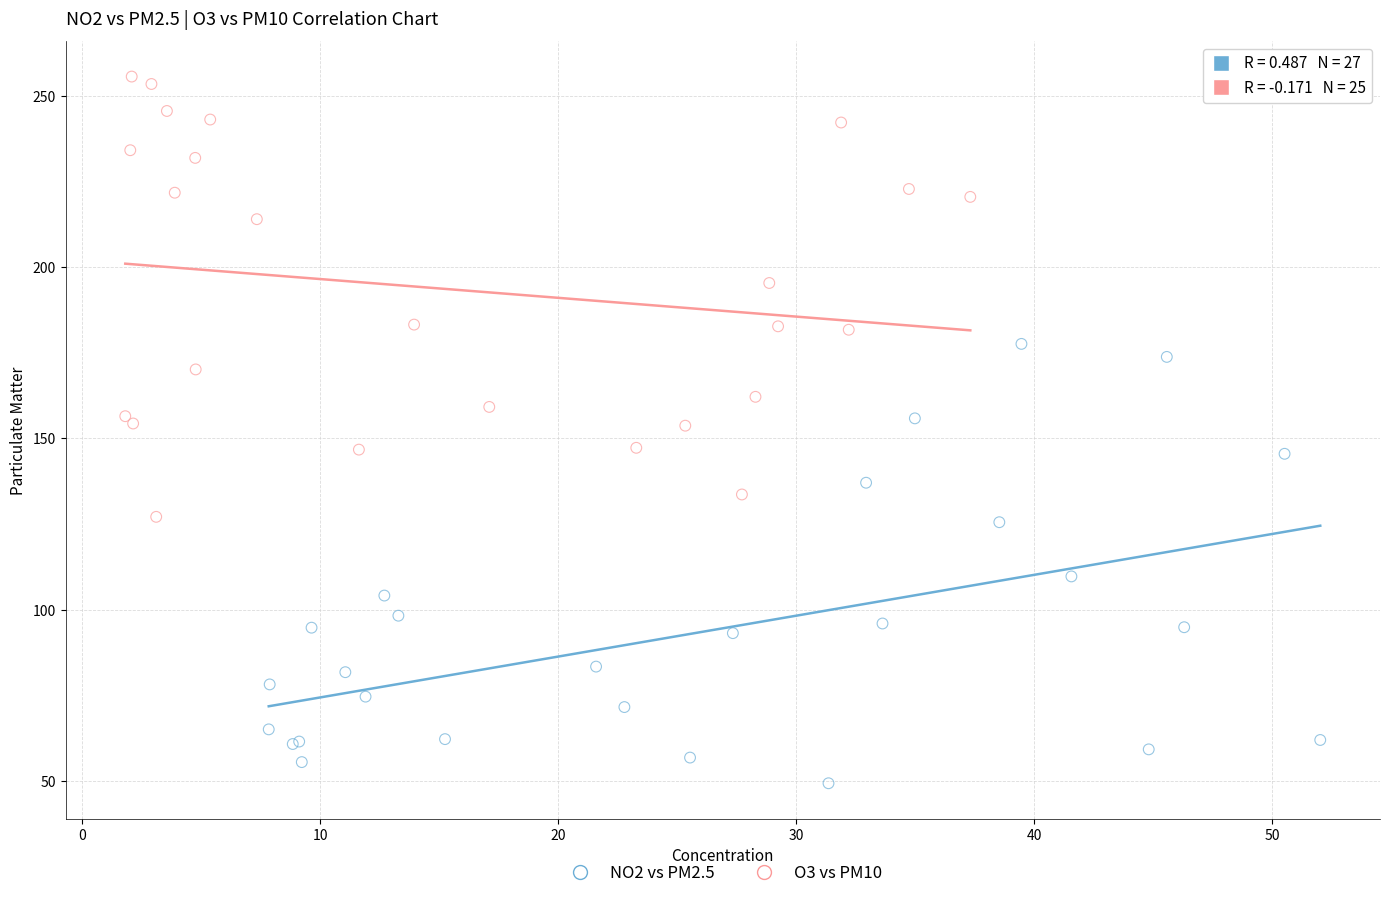

Which series reaches the maximum Y coordinate?

O3 vs PM10